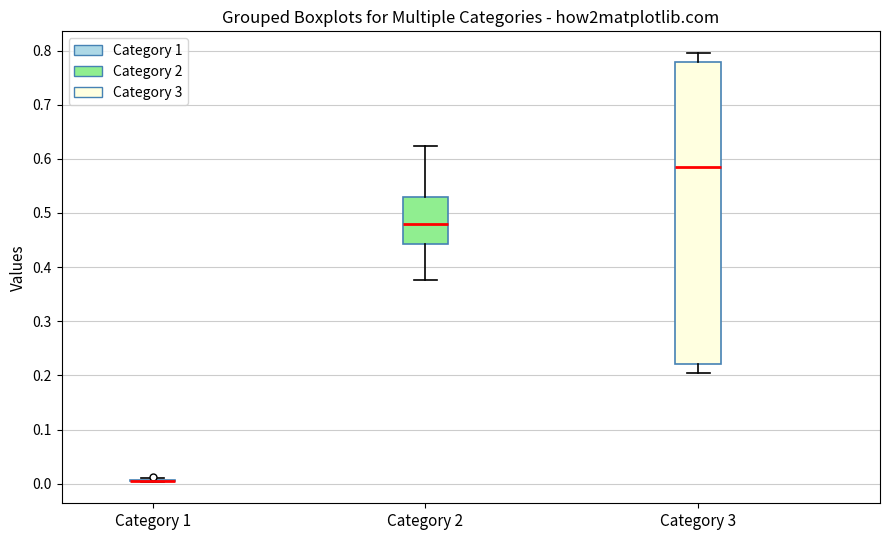

Reading left to right, read every box against the y-axis: the position of its median line, the range the box covers, and the ends of its whiskers. The values are not printed on the chart, so give them approximately, as read against the axis.

Category 1: box collapsed to a line at 0.01, whiskers 0.00 to 0.01
Category 2: median 0.48, box 0.44 to 0.53, whiskers 0.38 to 0.62
Category 3: median 0.59, box 0.22 to 0.78, whiskers 0.20 to 0.80